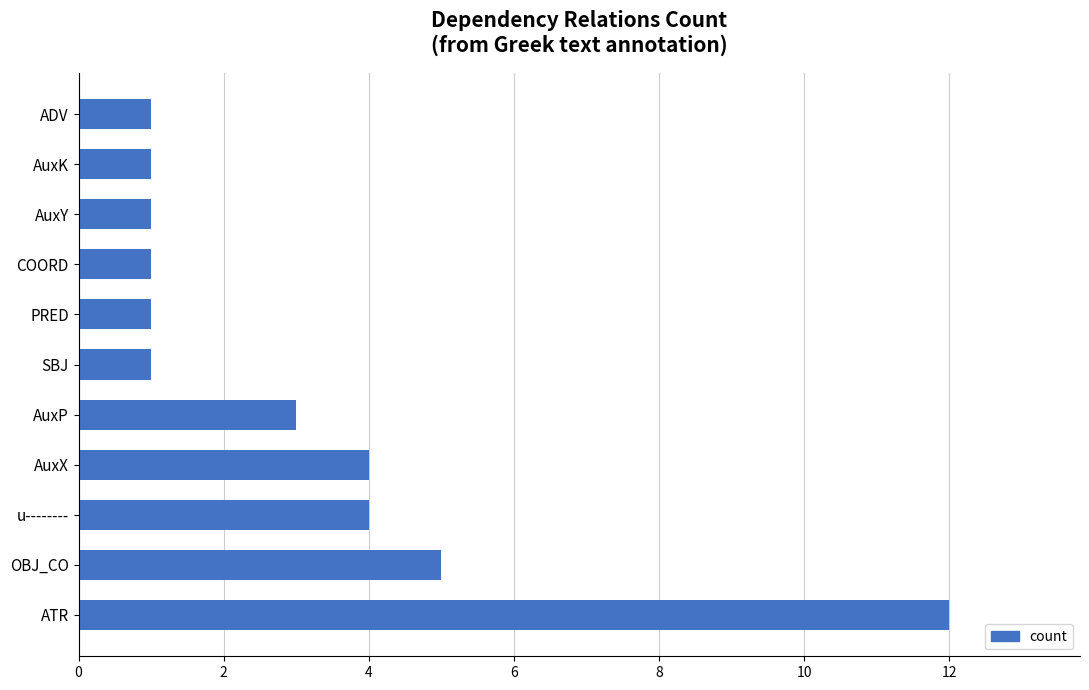

Where is the data nearest to the value 6?

OBJ_CO